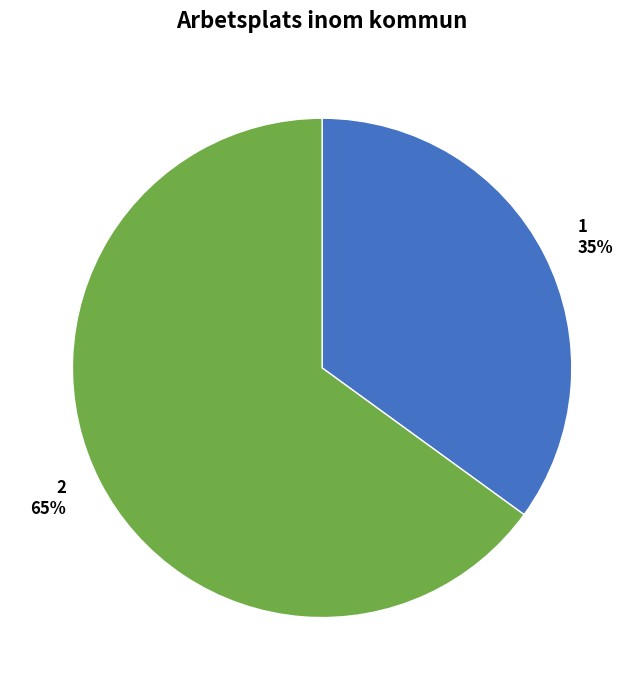

Which category has the smallest portion of the pie?

1